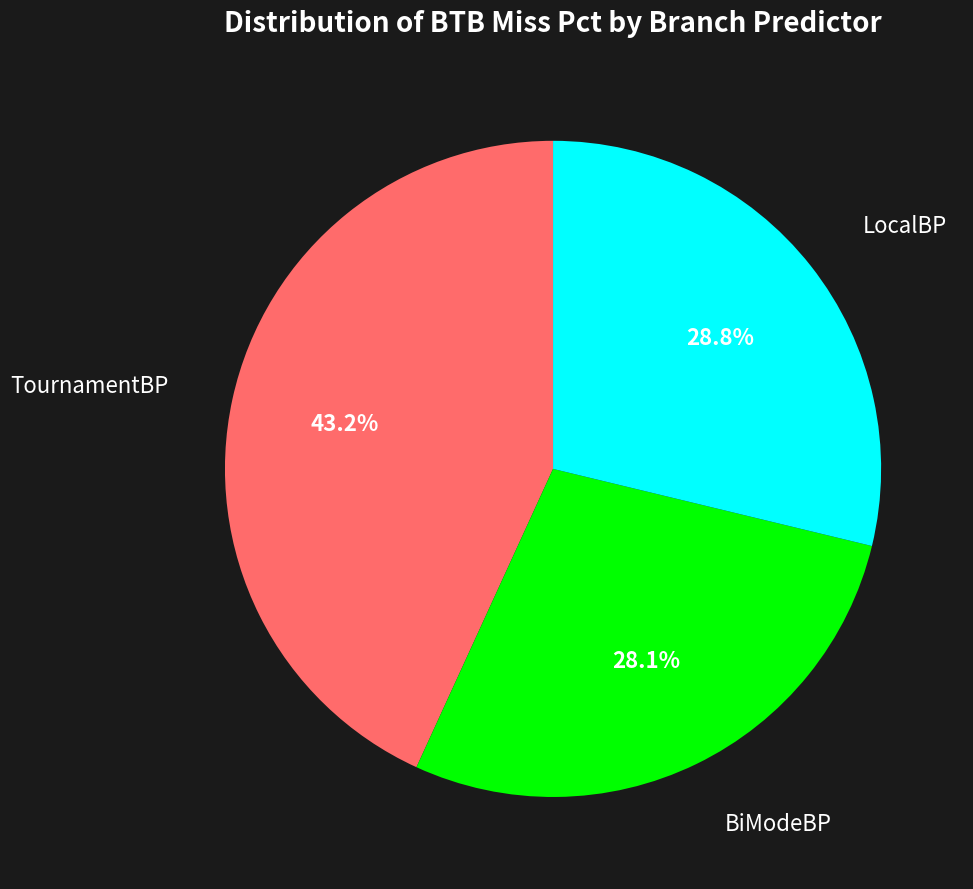

To the nearest percent, what is the difference between the largest and smallest slice percentages?

15%